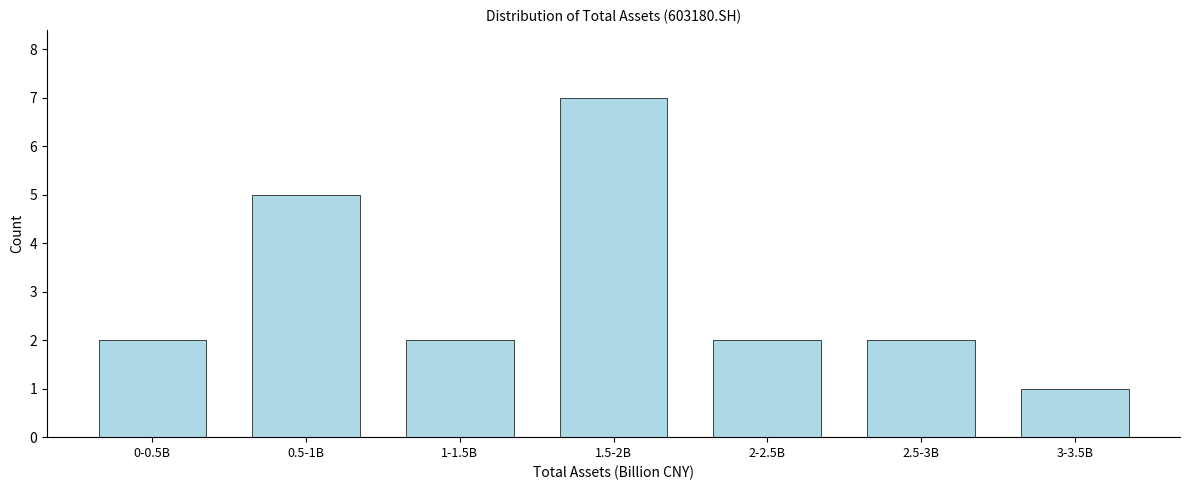

Reading left to right, transcribe all the data shown in this chart.

0-0.5B=2	0.5-1B=5	1-1.5B=2	1.5-2B=7	2-2.5B=2	2.5-3B=2	3-3.5B=1